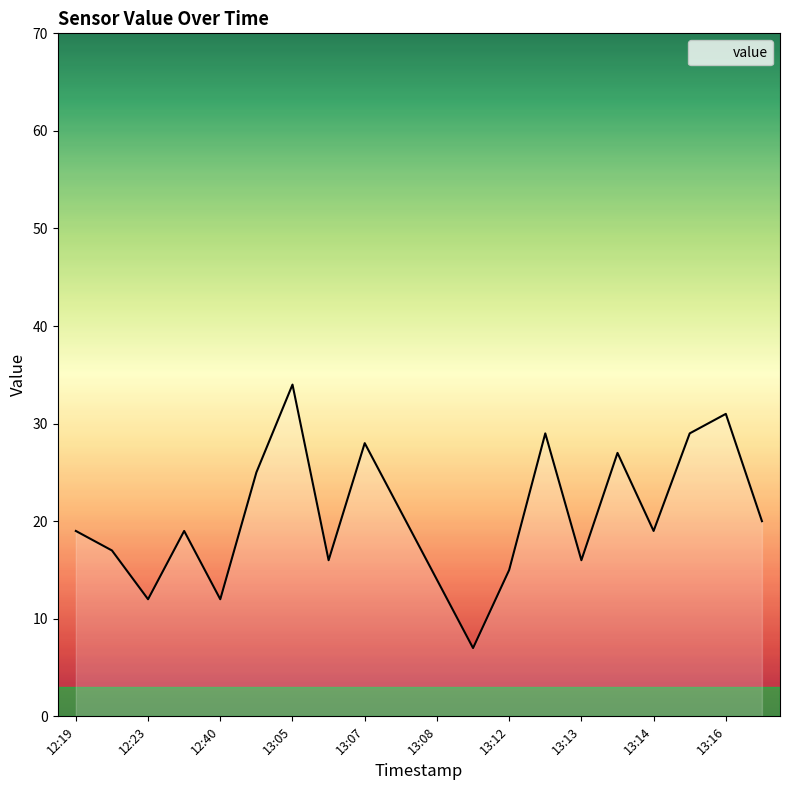

What is the greatest value displayed?

34